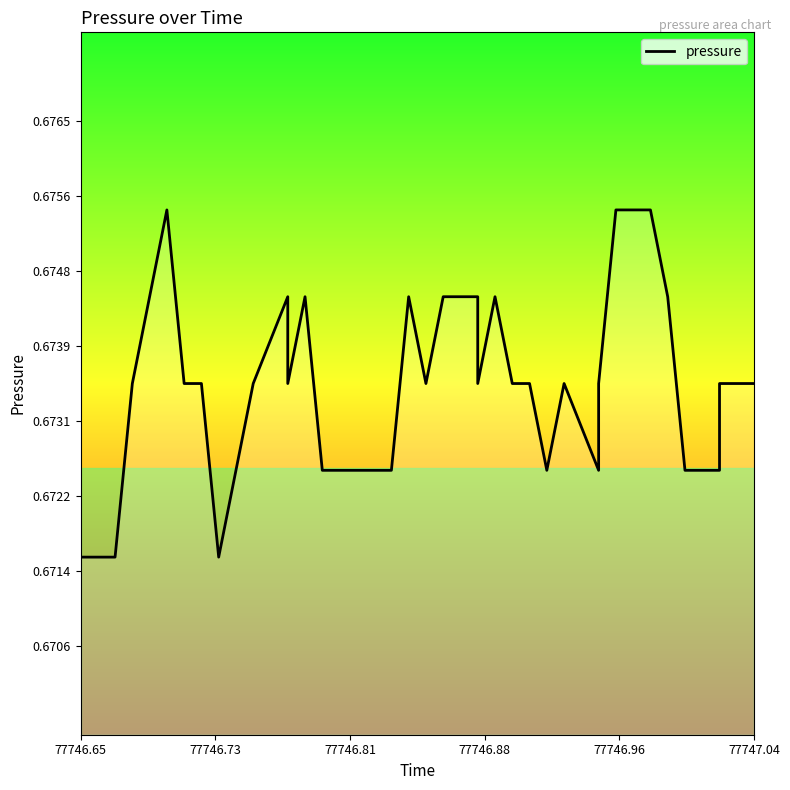

Count the values in the range 0 to 1.

40